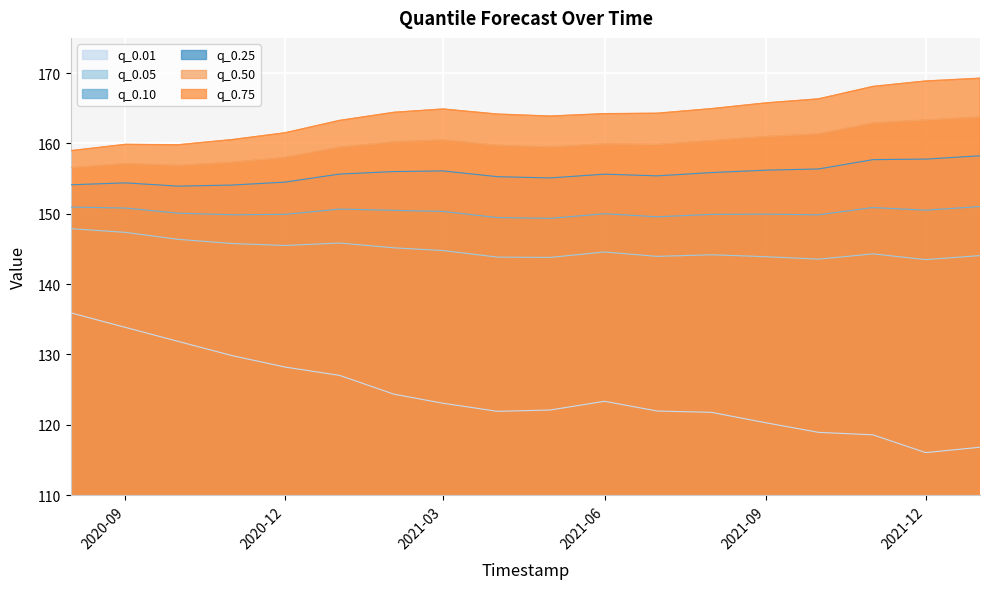

True or false: q_0.25 and q_0.01 cross at least once.

False